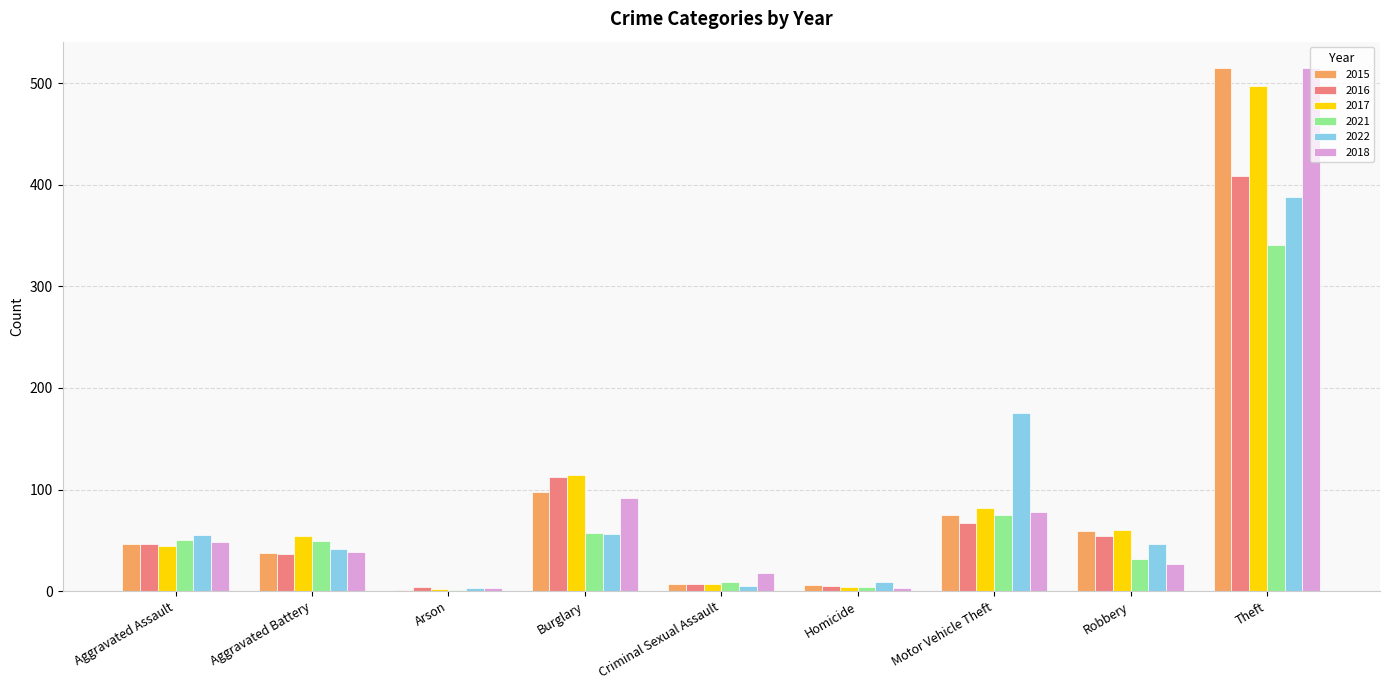

What is the approximate value of 2022 at Burglary?

56